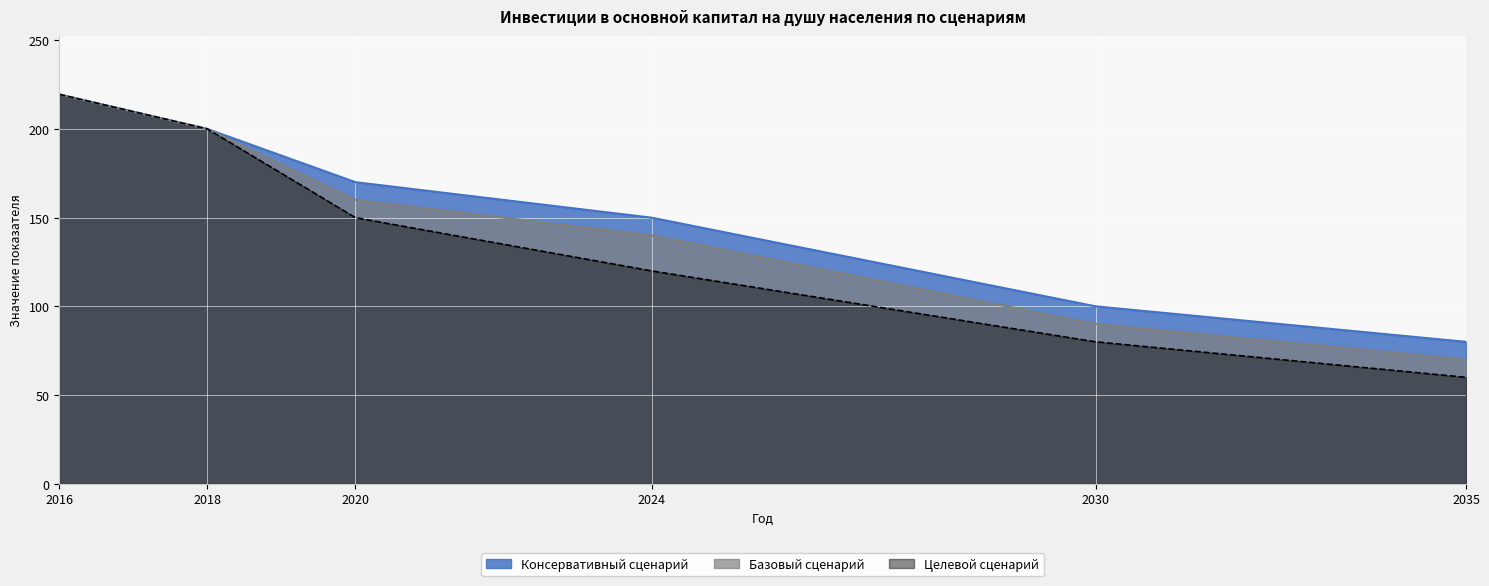

Rank the categories by Целевой сценарий value from lowest to highest.

2035, 2030, 2024, 2020, 2018, 2016